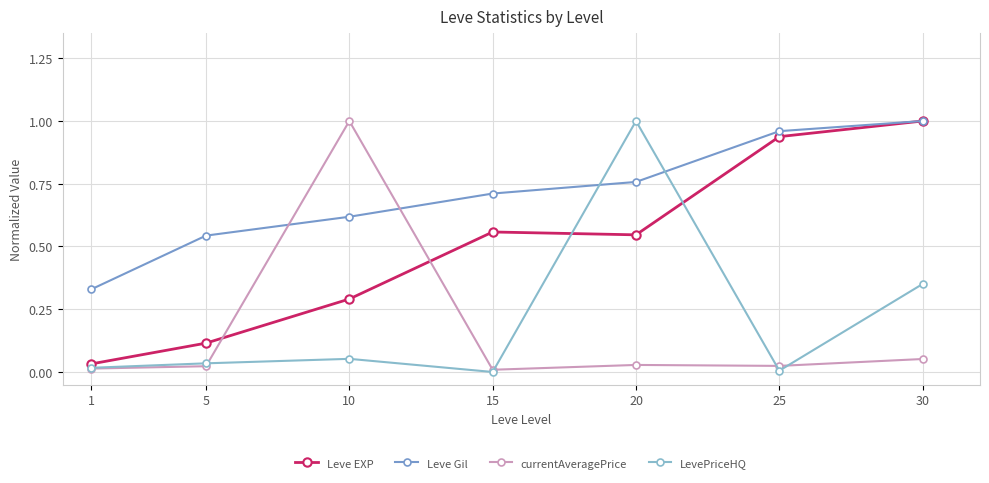

Which series has the widest spread of values?

LevePriceHQ